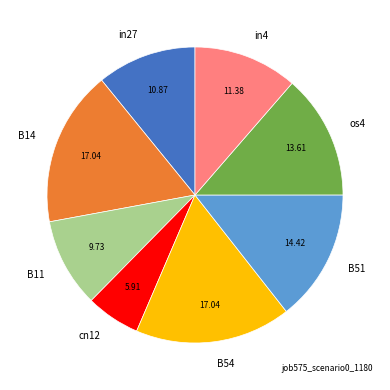

Does in4 represent more than half of the total?

No